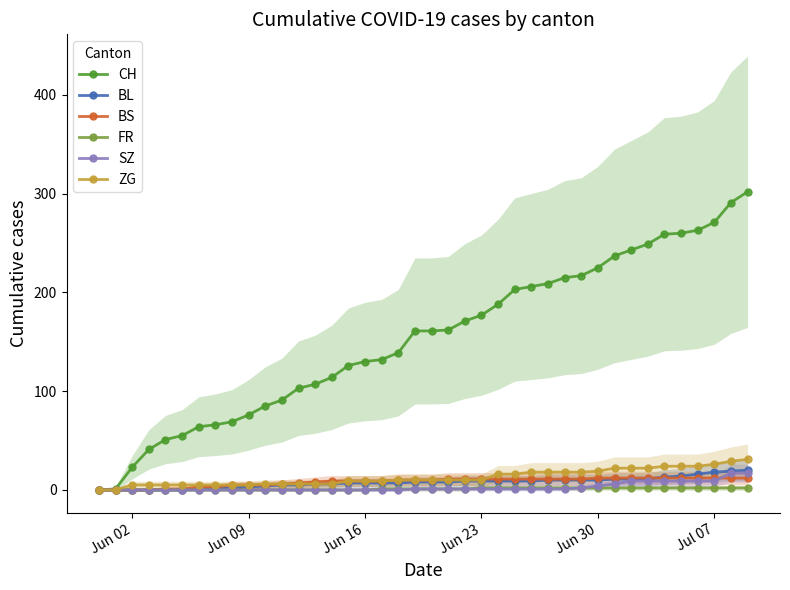

What is the maximum value for CH?

302